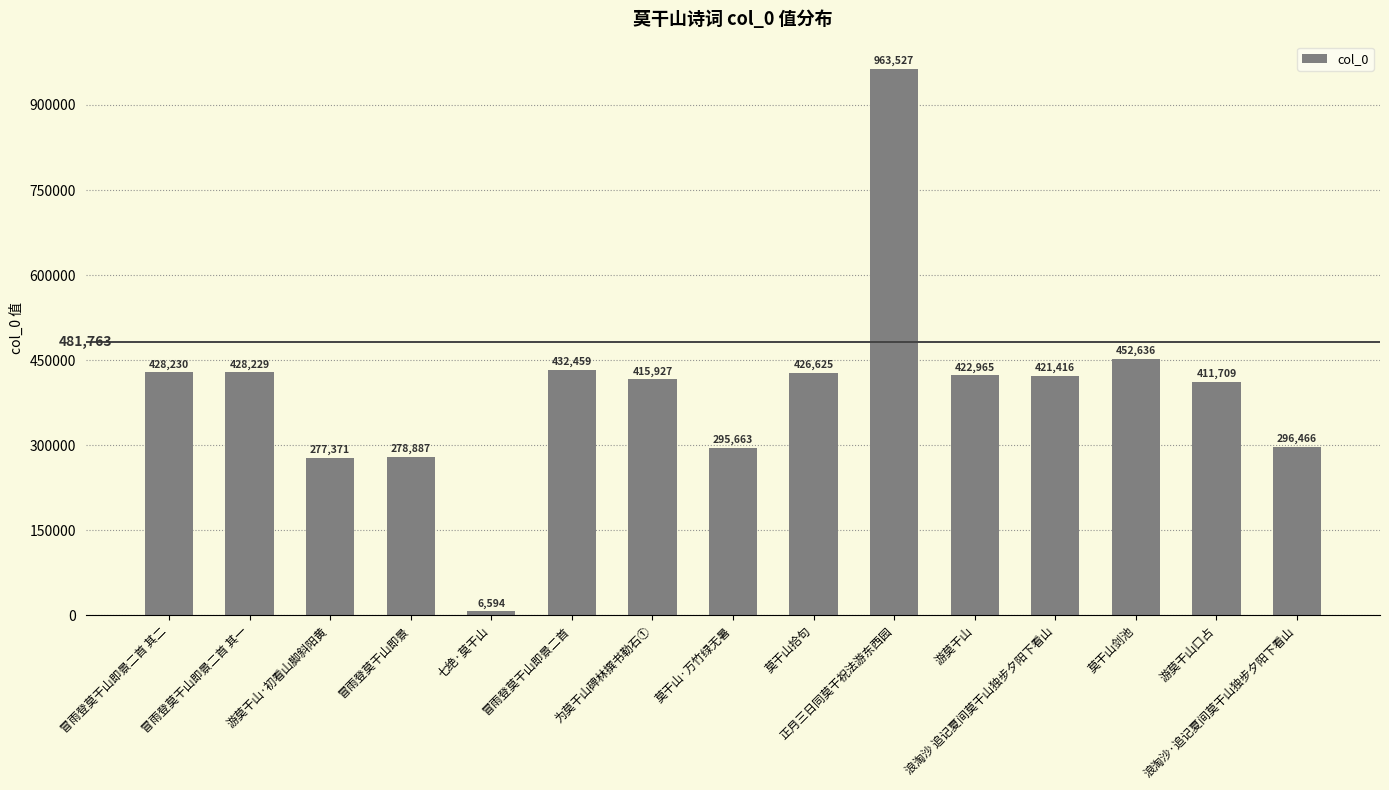

What is the difference between the maximum and second lowest values?

686156